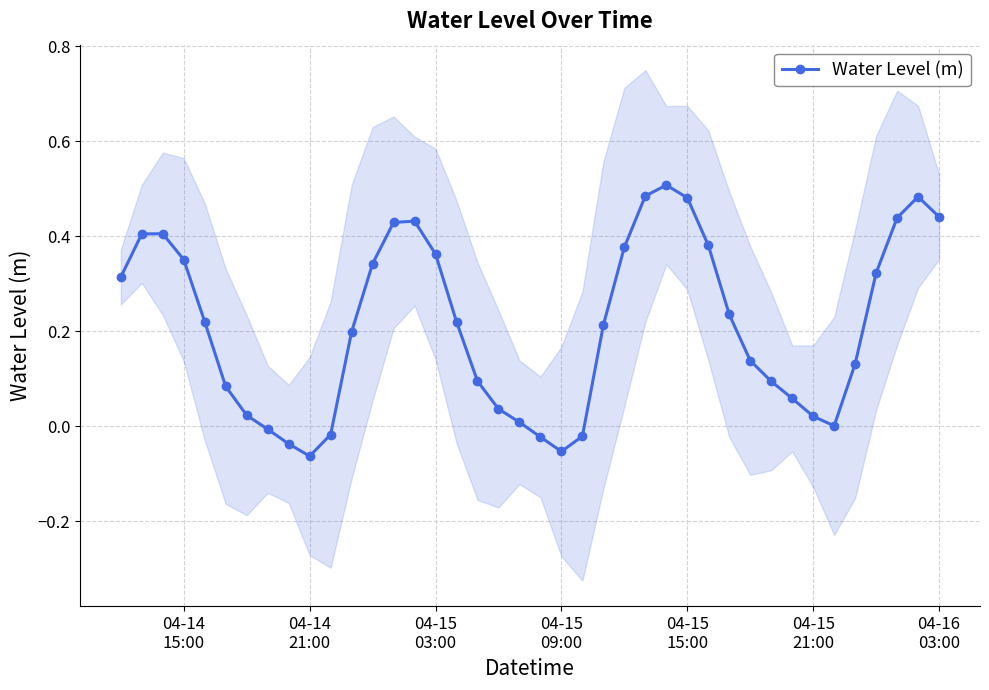

True or false: Water Level (m) has more than 1 points higher than both neighbors.

True